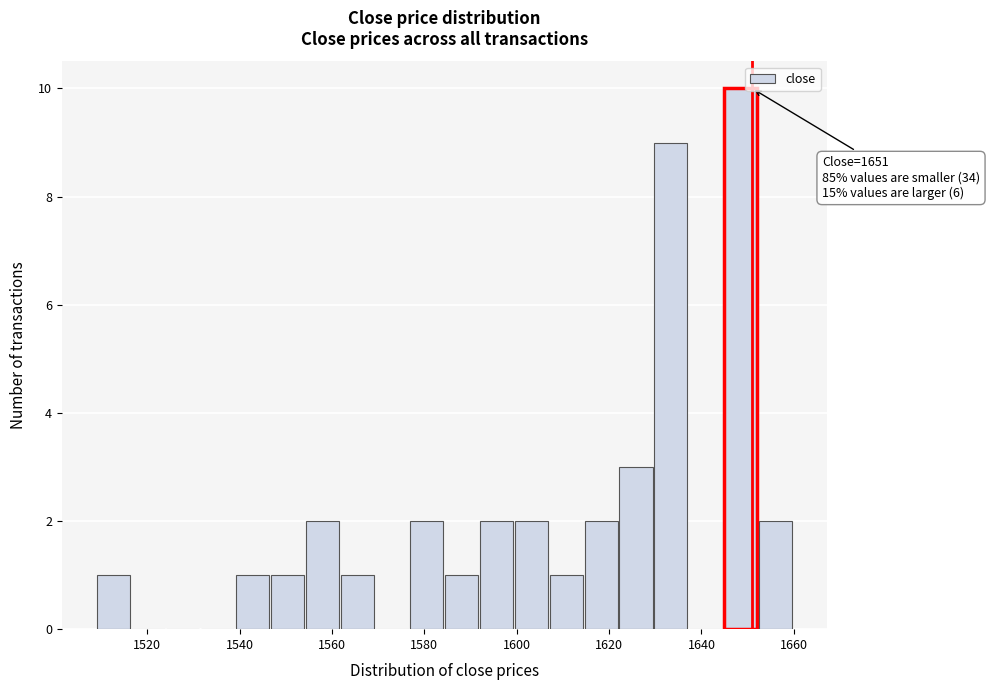

Read against the x-axis, roughly where is the centre of the tallest bar?

1648